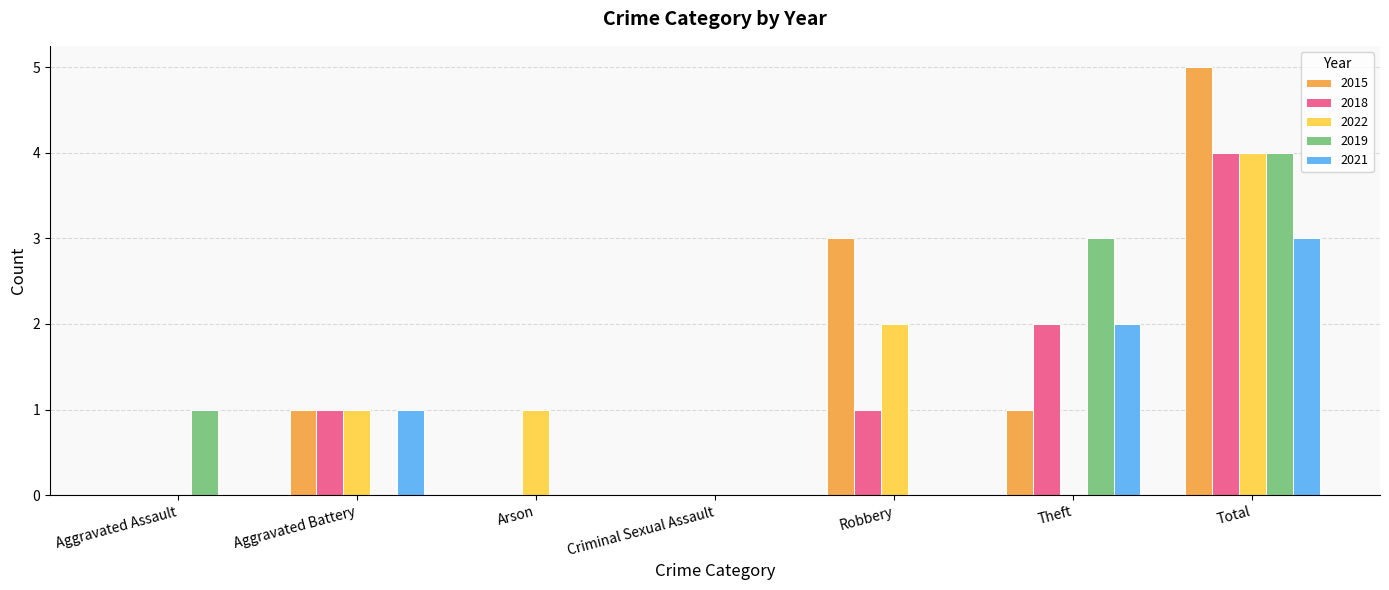

True or false: 2019 has a value of 0 at Arson.

True